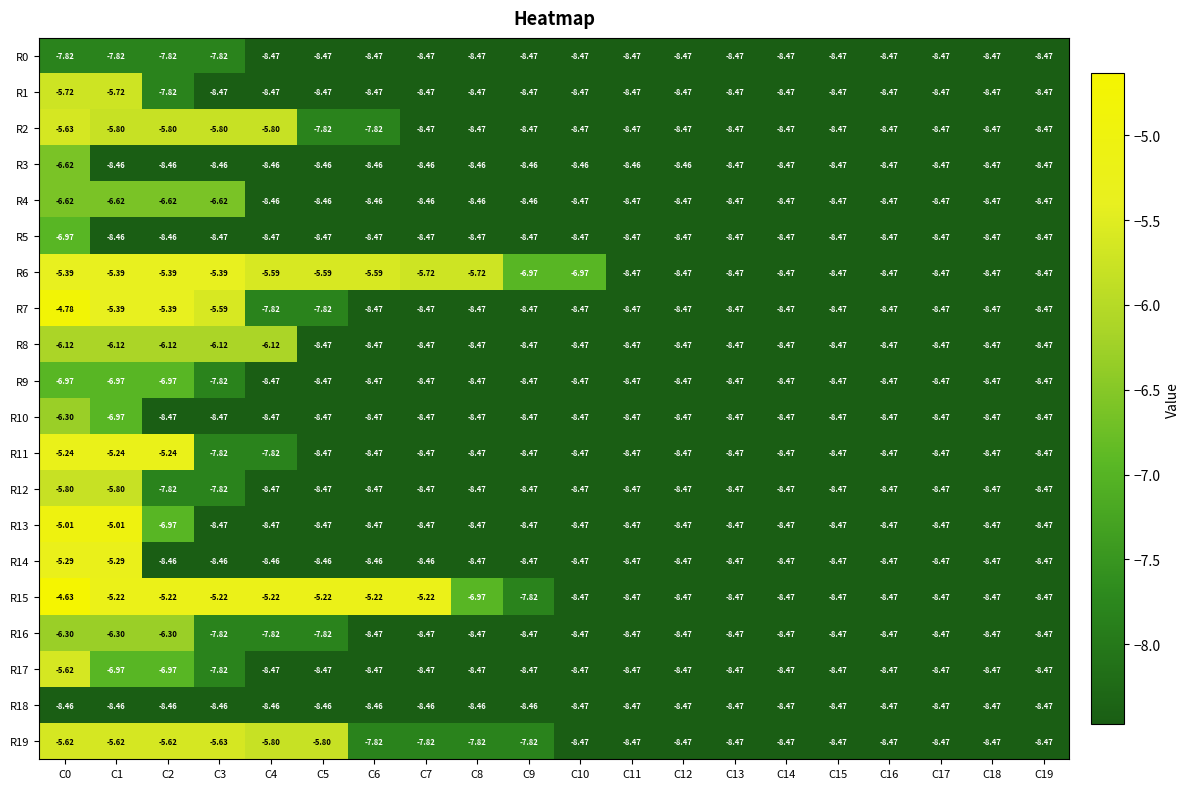

Is the value of R7 at C5 greater than the value of R9 at C1?

No